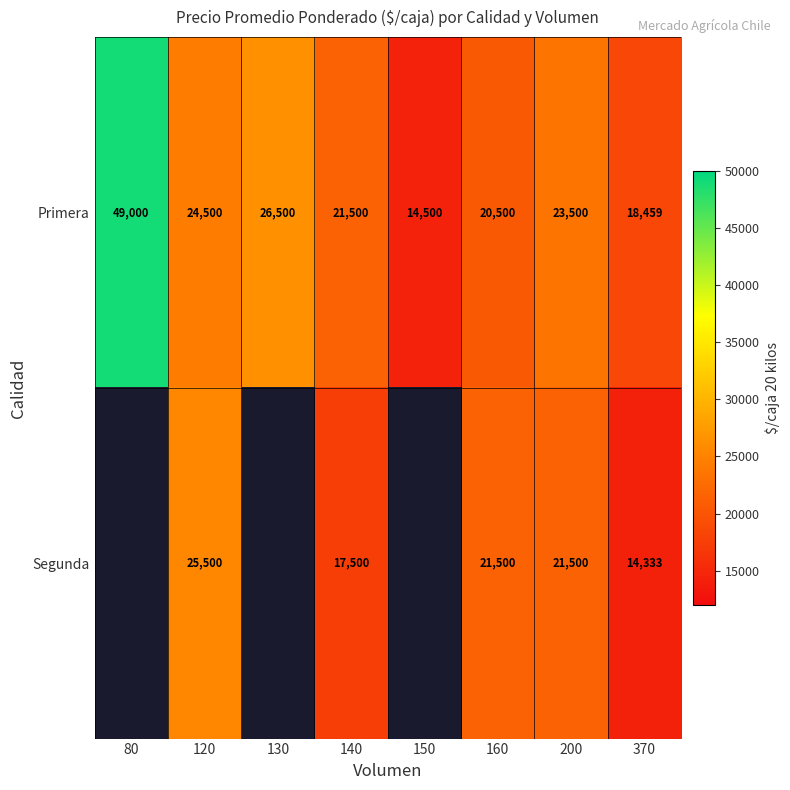

What is the smallest value displayed?

14333.0